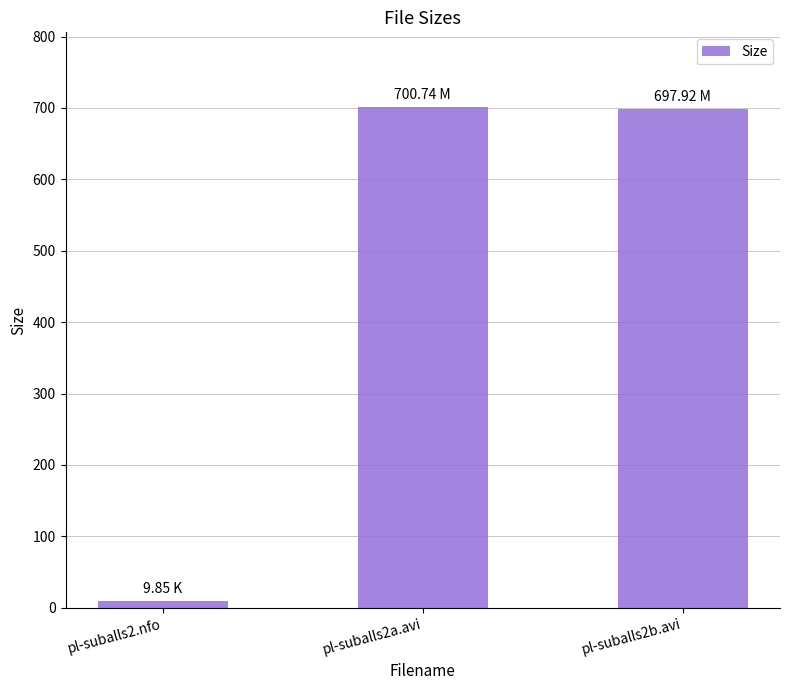

What is the value of the 3rd bar from the left?

697.9